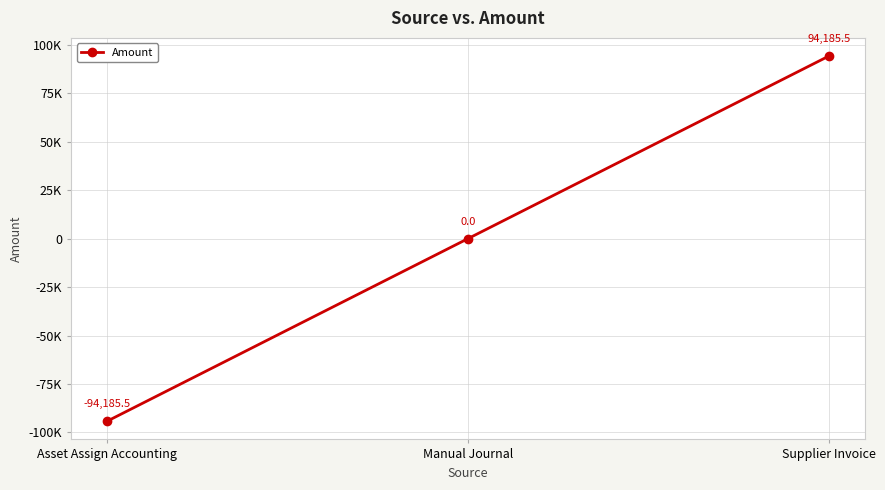

Is this an area chart (filled region under the line)?

No